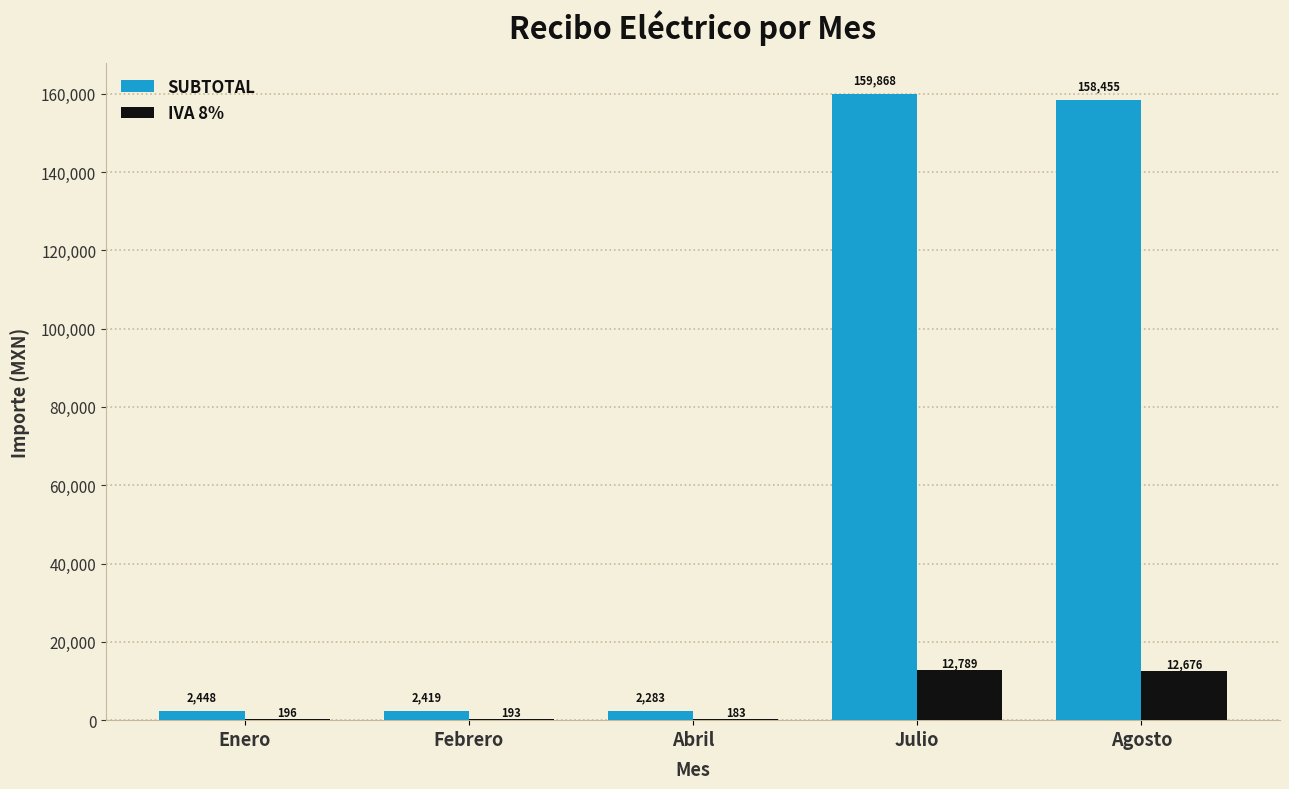

Which series has the largest total across all categories?

SUBTOTAL